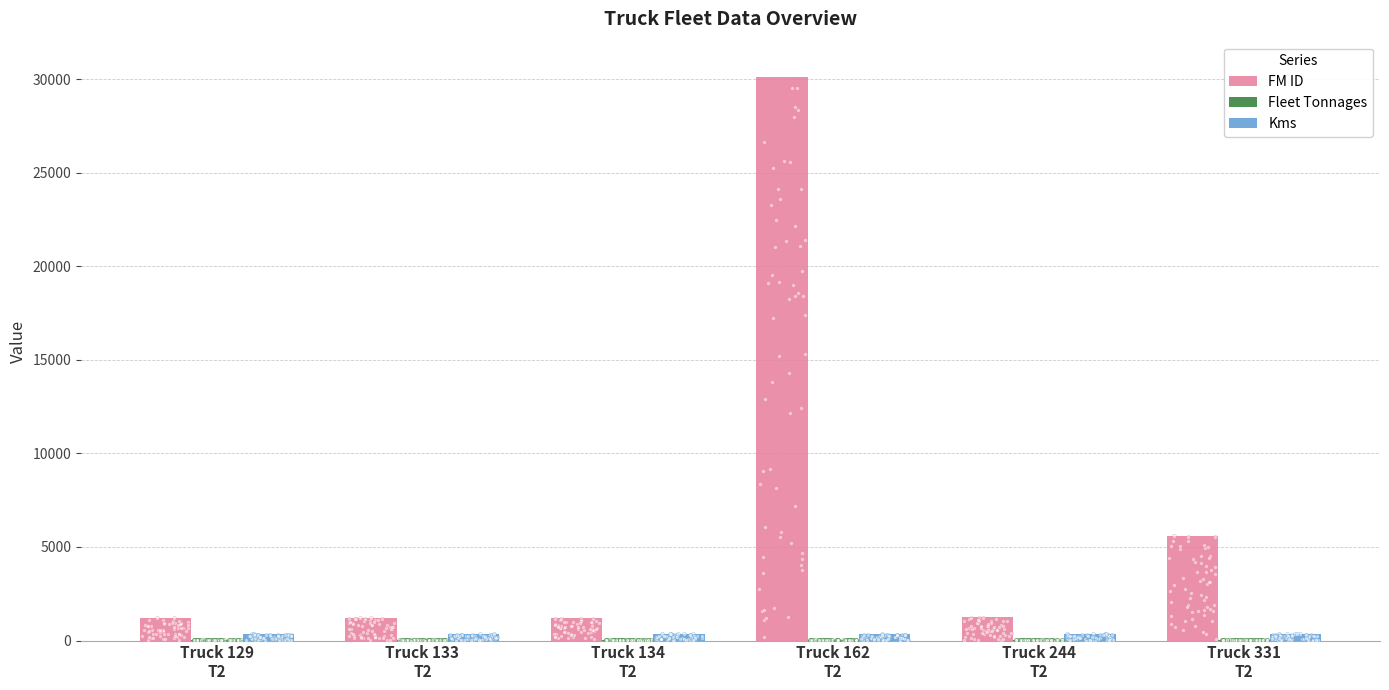

Which series has the widest spread of Y values?

FM ID